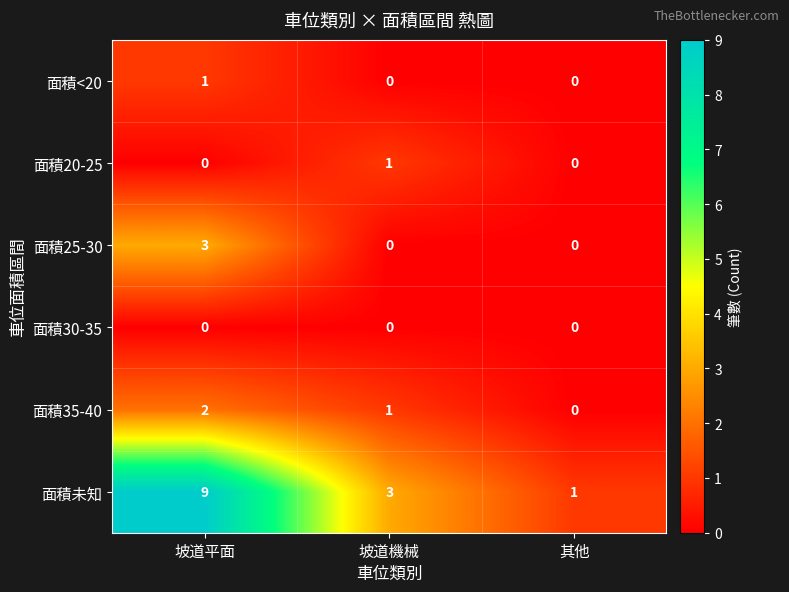

What is the difference between the maximum and minimum values in the 面積未知 series?

8